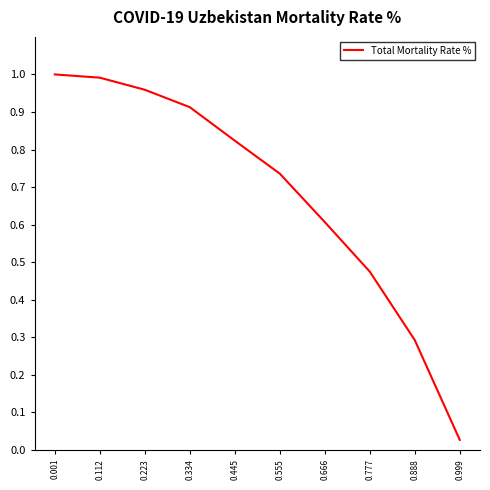

What is the change in value from 0.223 to 0.555?

-0.2